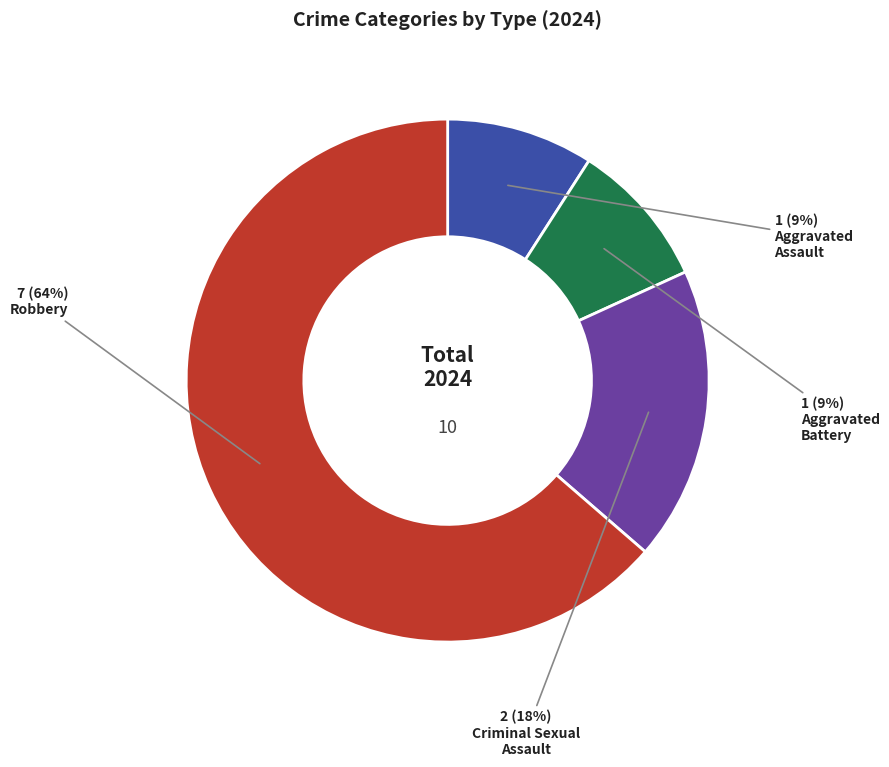

Is there any slice that represents more than half of the pie?

Yes